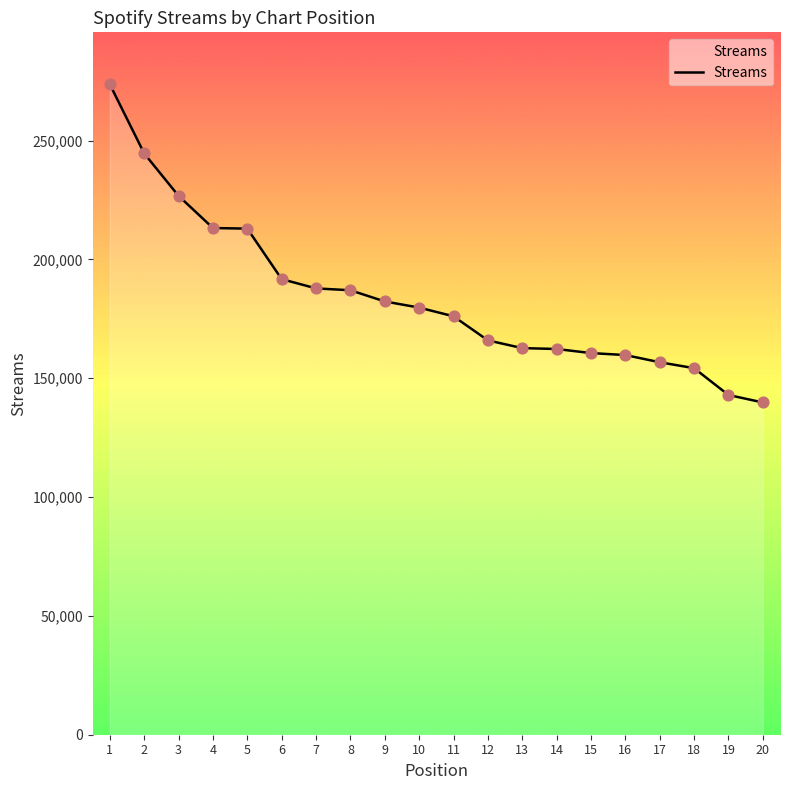

Approximately how many times larger is the value at 19 compared to 20?

1.0